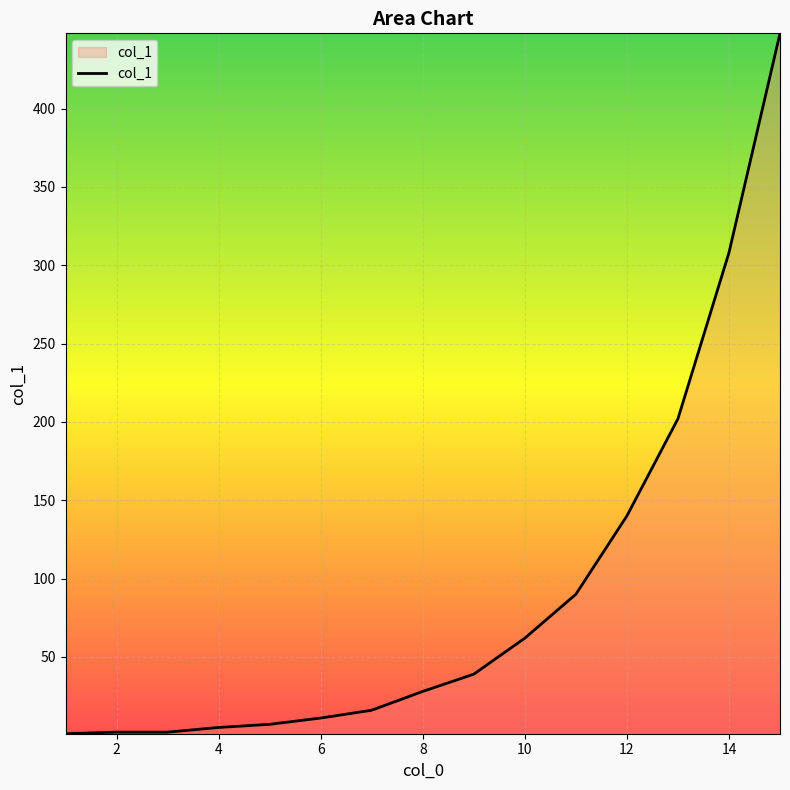

What is the difference between the maximum and minimum values?

447